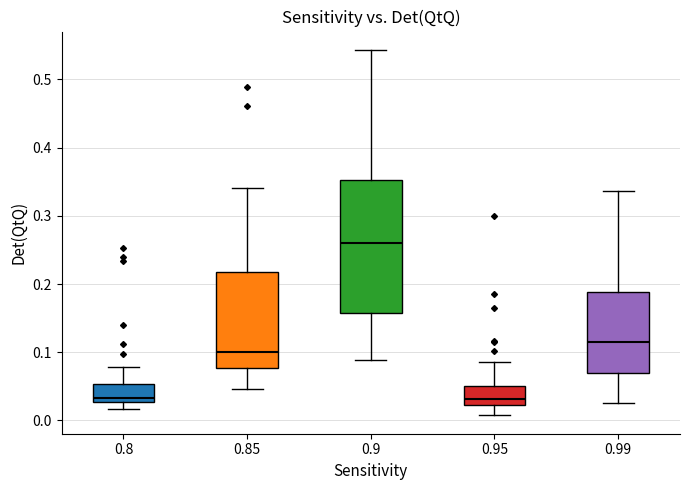

Which box's median line is the highest?

0.9